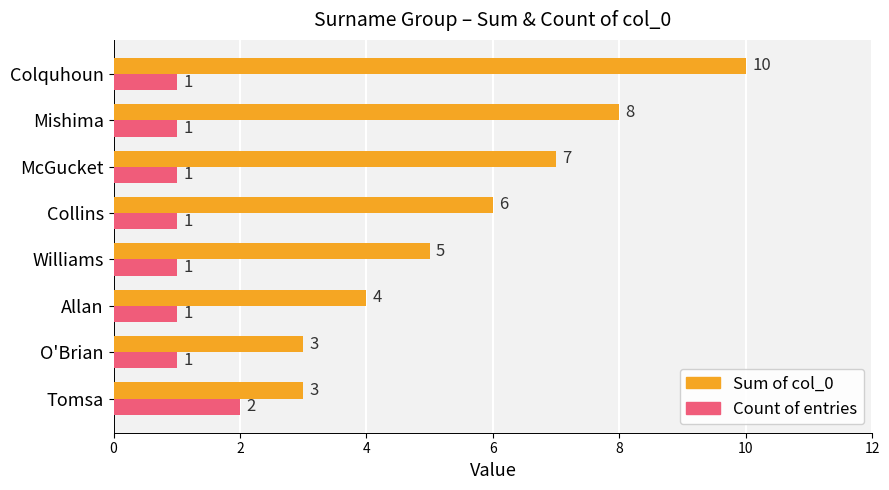

The Count of entries series shows 1 at O'Brian. True or false?

True